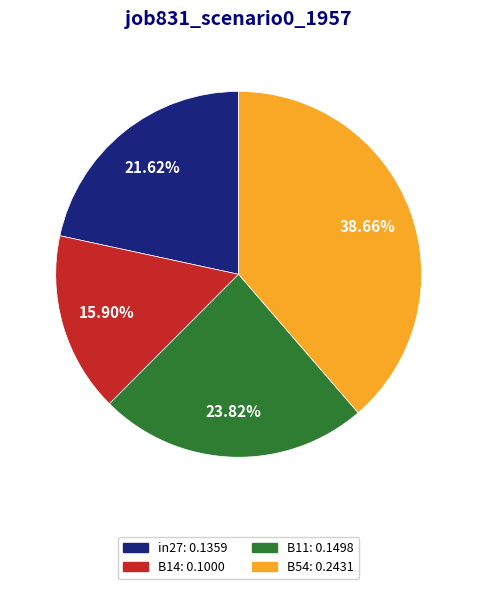

To the nearest percent, what is the difference between the largest and smallest slice percentages?

23%